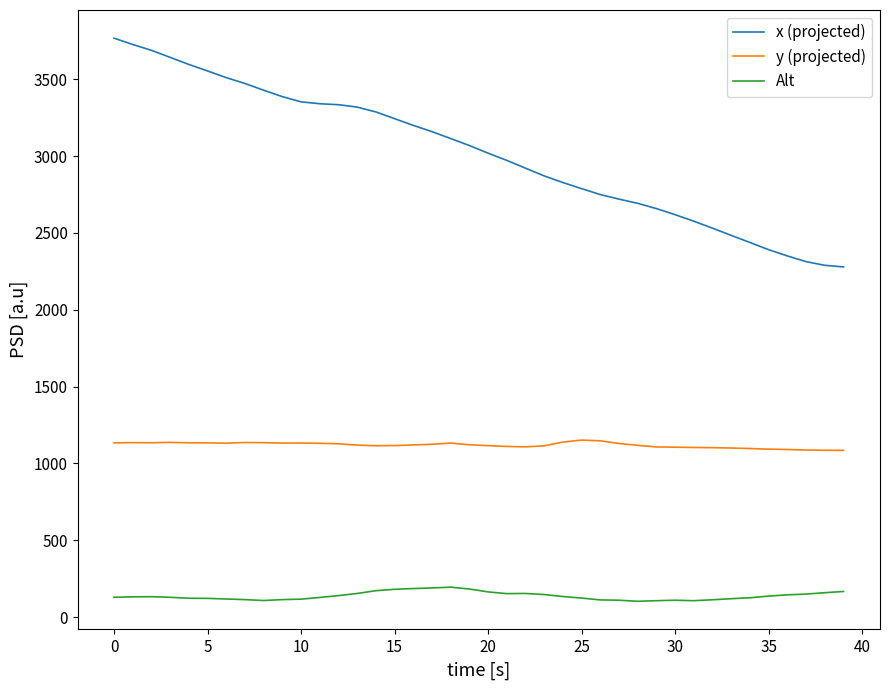

Which series has the widest spread of values?

x (projected)